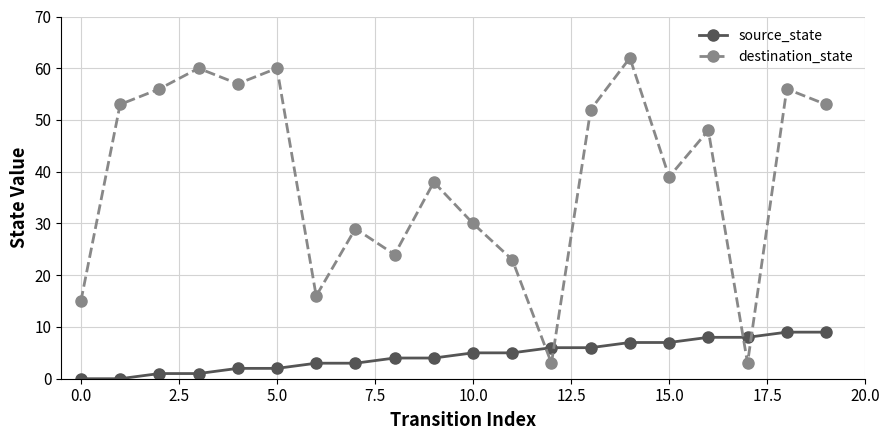

What is the value of the destination_state point at the 14th from the left?

52